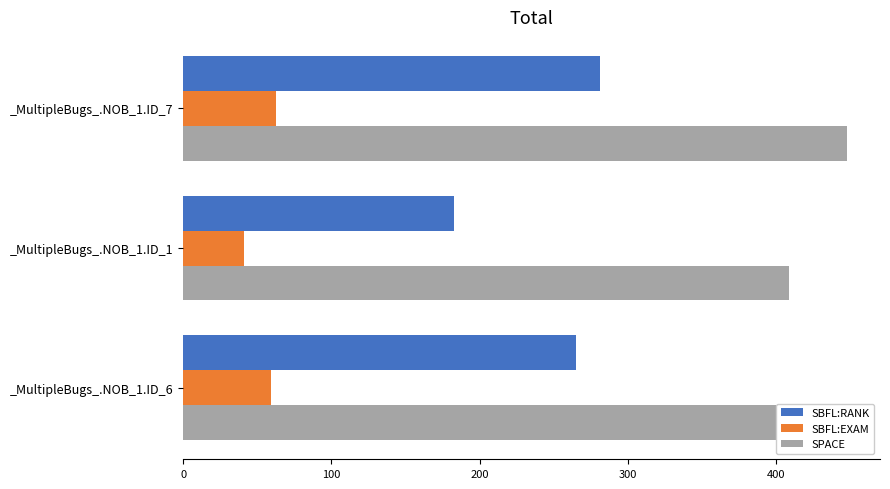

At how many categories does at least one series exceed 283?

3